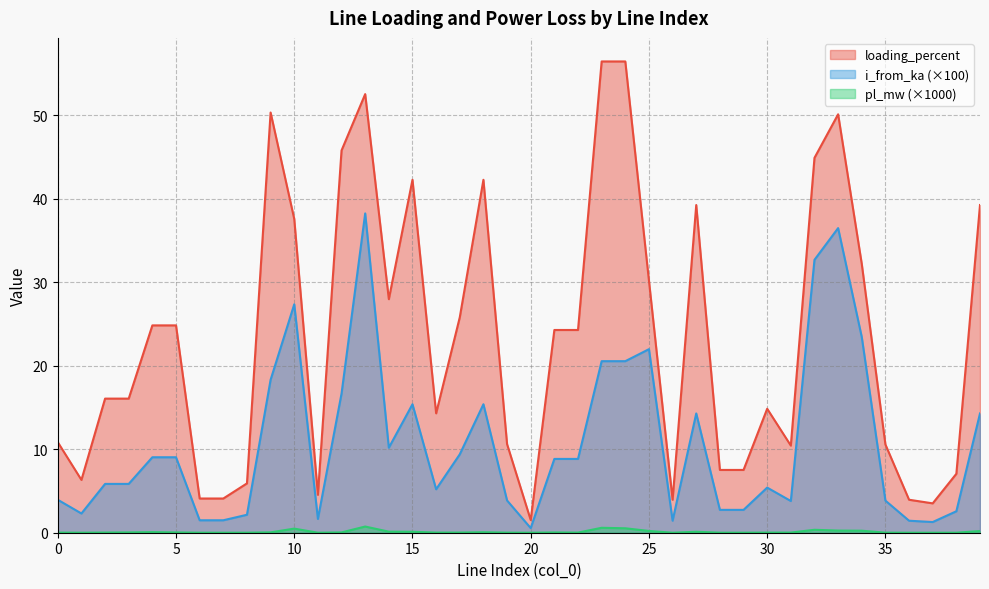

What are all the series names shown in the legend?

loading_percent, i_from_ka (×100), pl_mw (×1000)